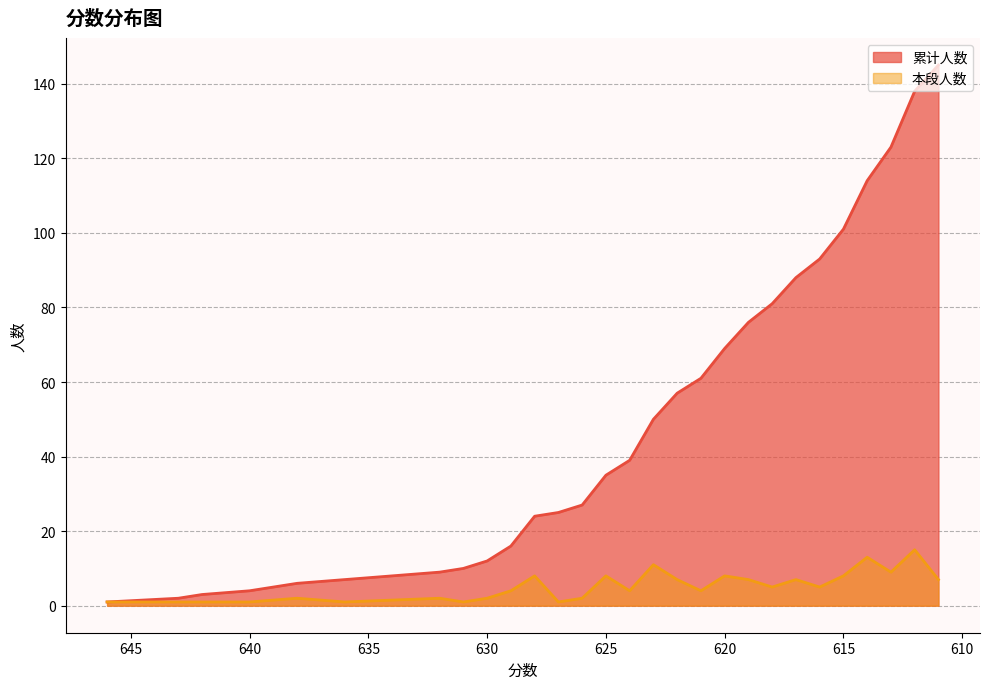

The 本段人数 series shows 8 at 628. True or false?

True